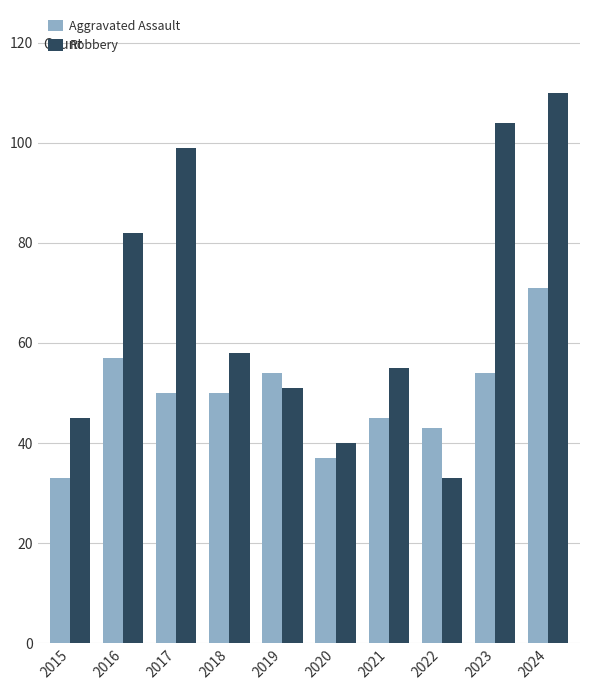

Which series has the largest total across all categories?

Robbery